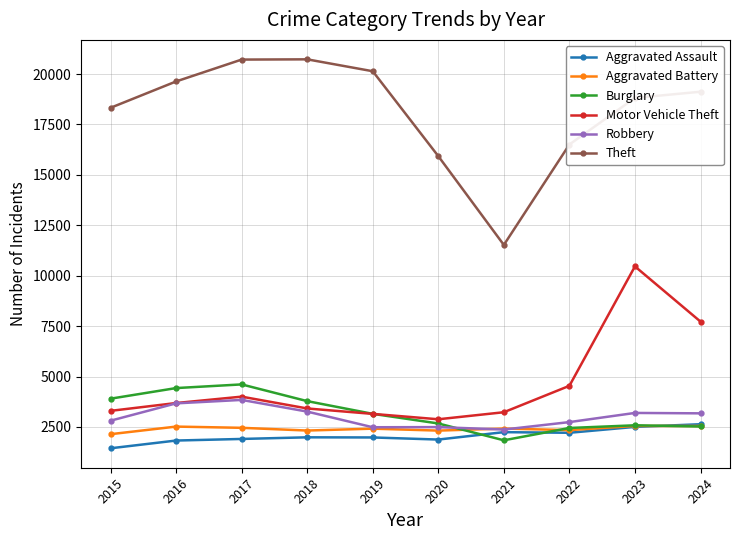

What is the difference between the maximum and minimum values in the Theft series?

9205